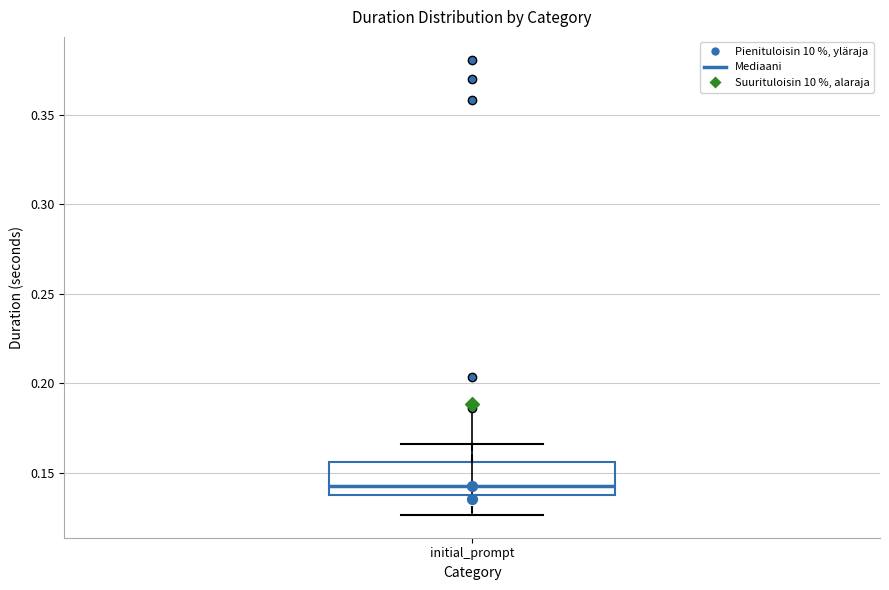

Transcribe this box plot: give where the median line is, the range the box spans, and where the two whiskers end, as read against the y-axis. The values are not printed on the chart, so give them approximately, as read against the axis.

median 0.145, box 0.140 to 0.155, whiskers 0.125 to 0.165